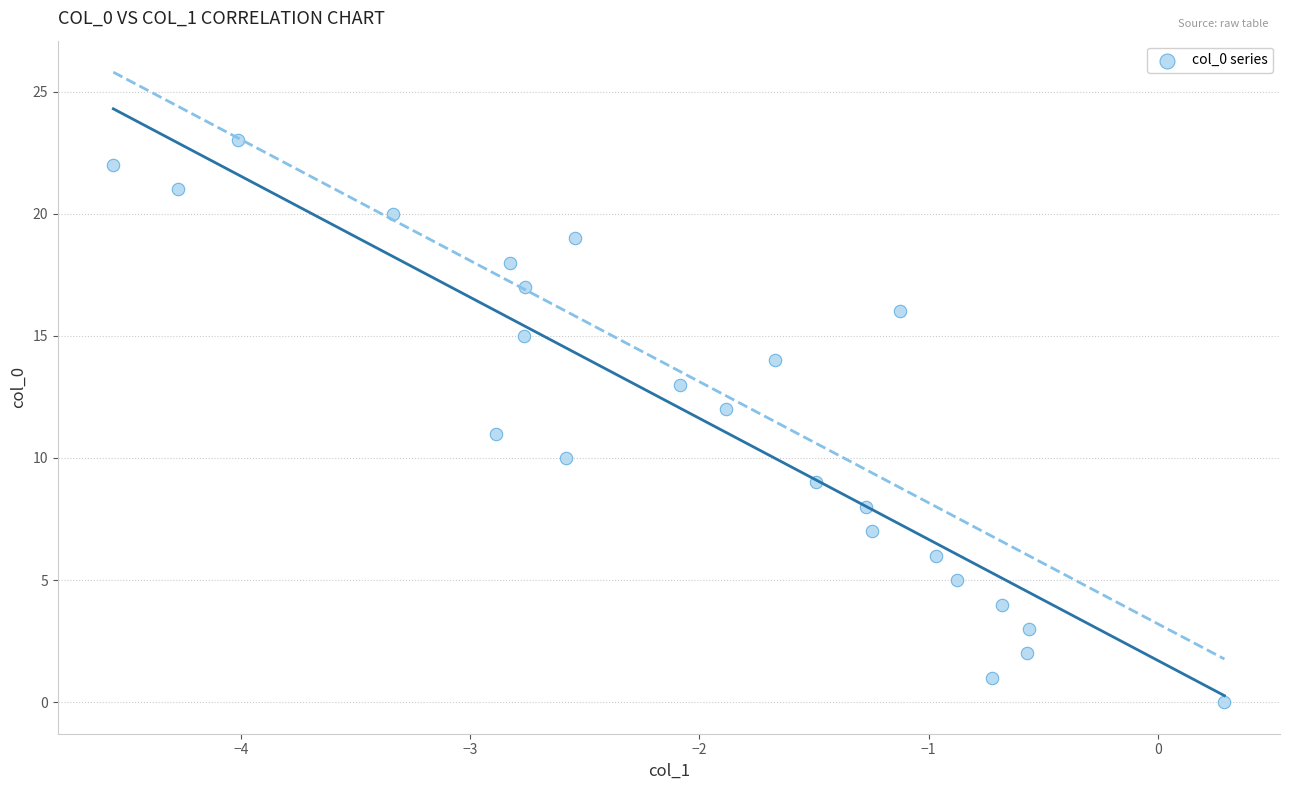

What is the range of Y values (max minus min)?

23